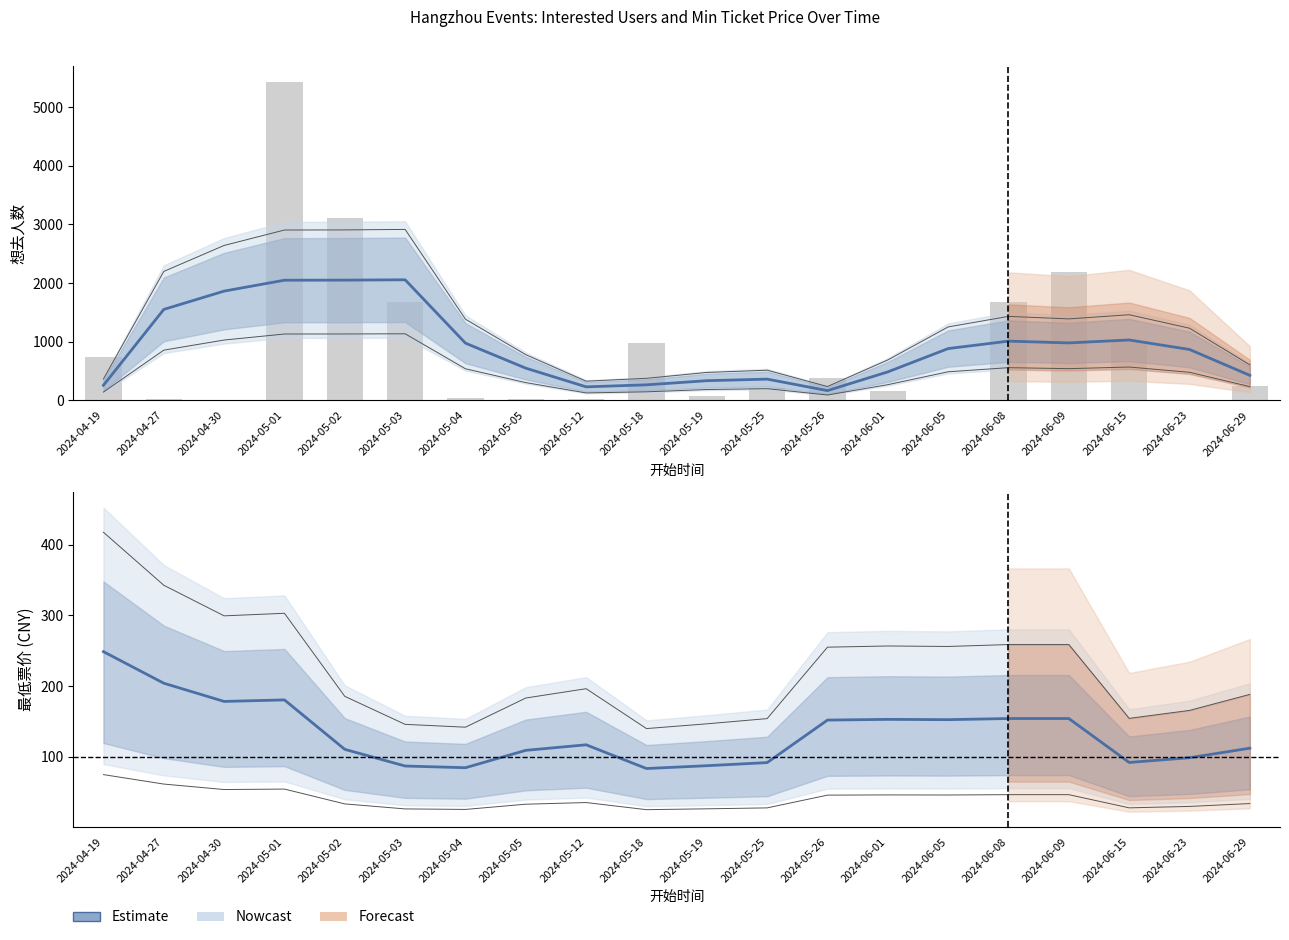

What is the maximum value shown in the chart?

2055.8